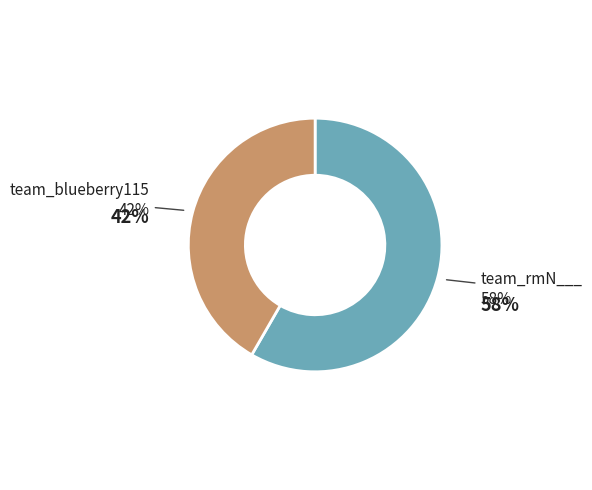

What is the largest slice in the pie chart?

team_rmN___